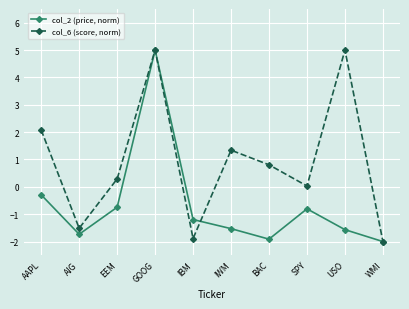

At which category is the sum across all series the highest?

GOOG